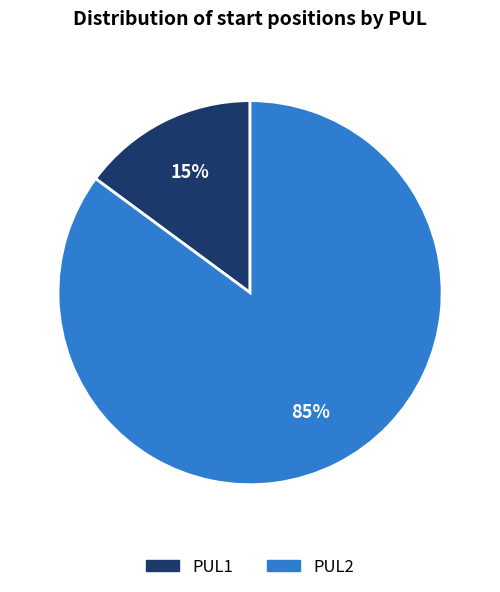

What is the majority slice?

PUL2